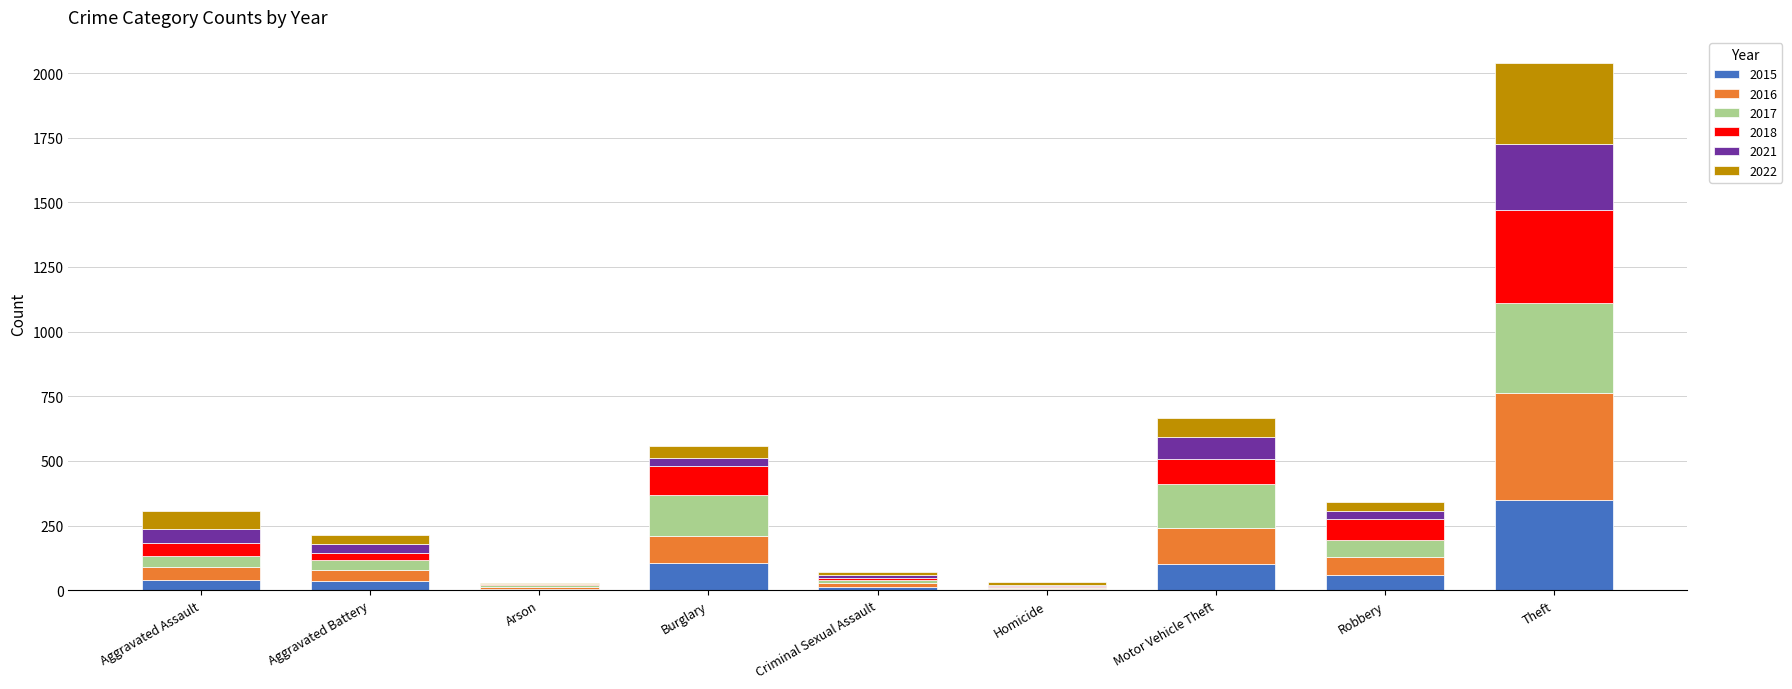

At which label does 2015 reach its peak?

Theft